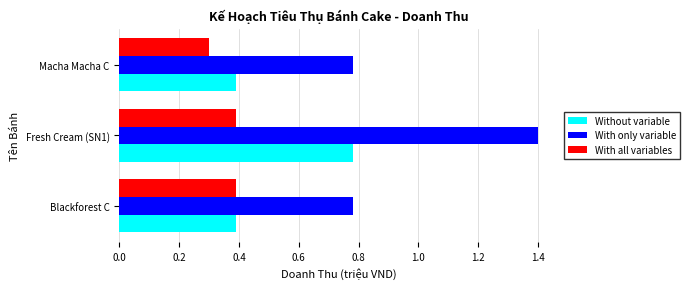

Which label corresponds to the largest value in the chart?

Fresh Cream (SN1)